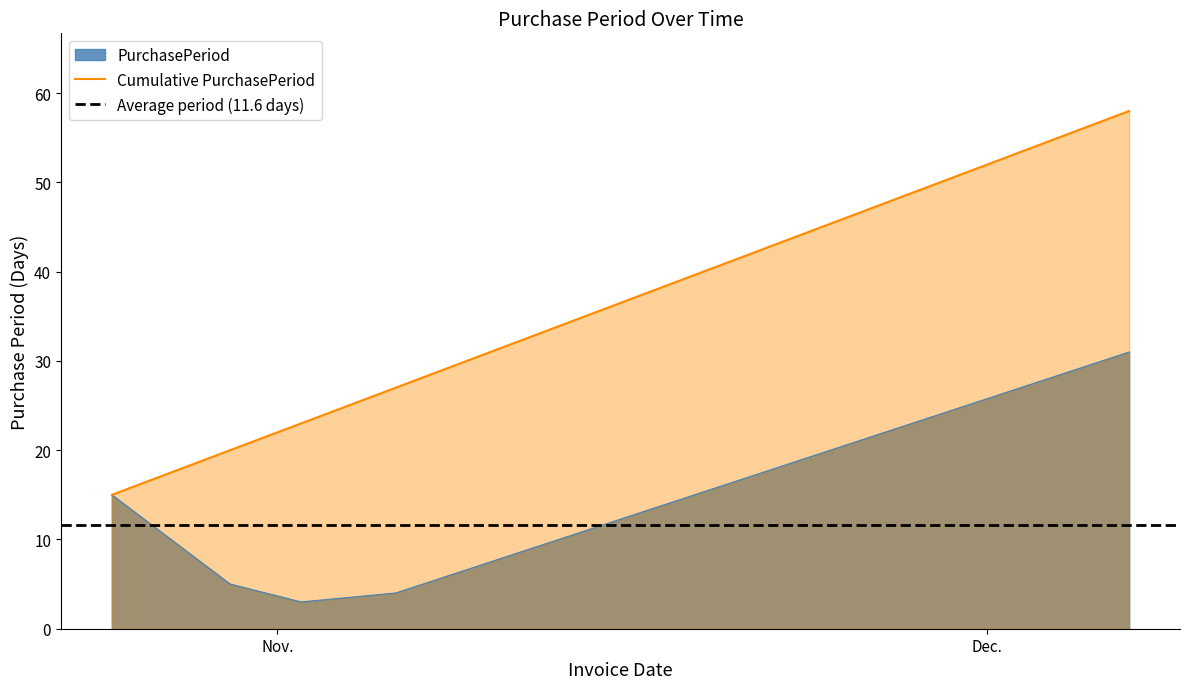

What is the maximum value for PurchasePeriod?

31